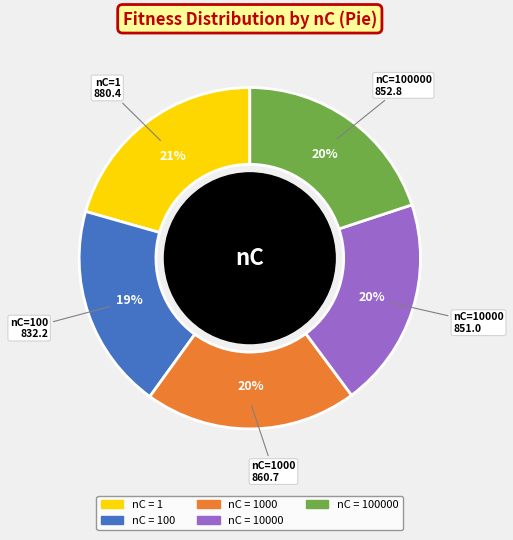

Is there any slice that represents more than half of the pie?

No